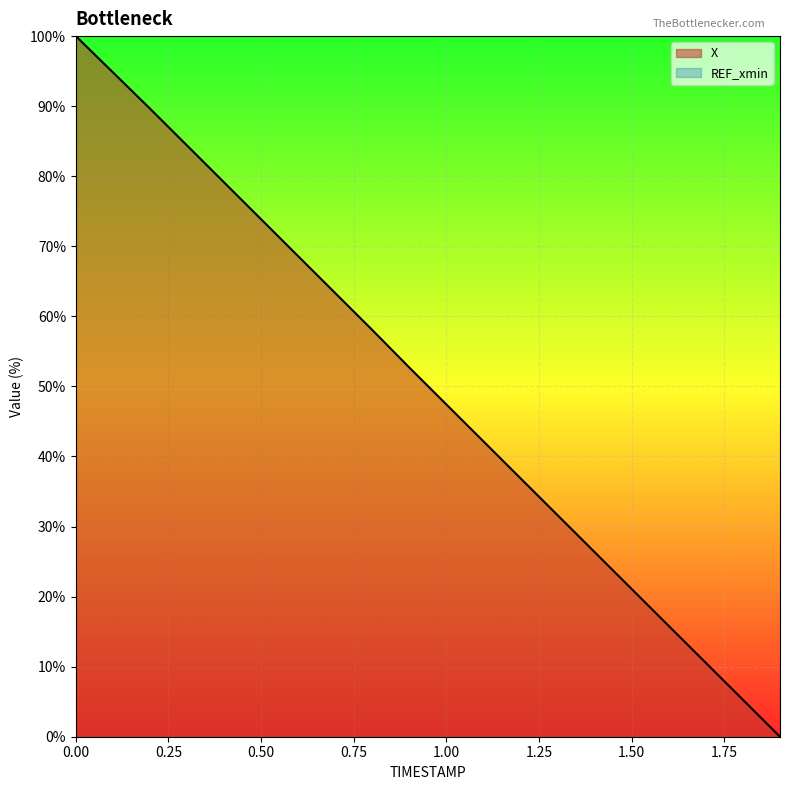

Is it true that the value at 0.1 is 55.5?

False